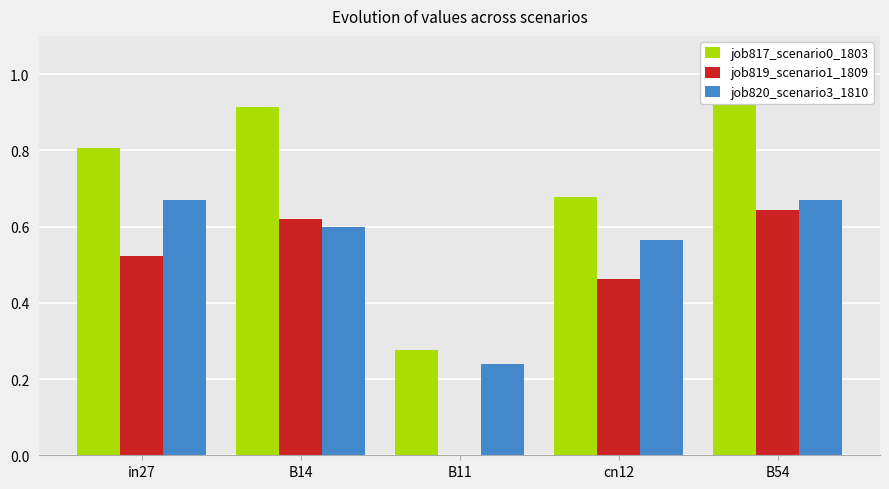

What is the label of the 1st bar from the right?

B54